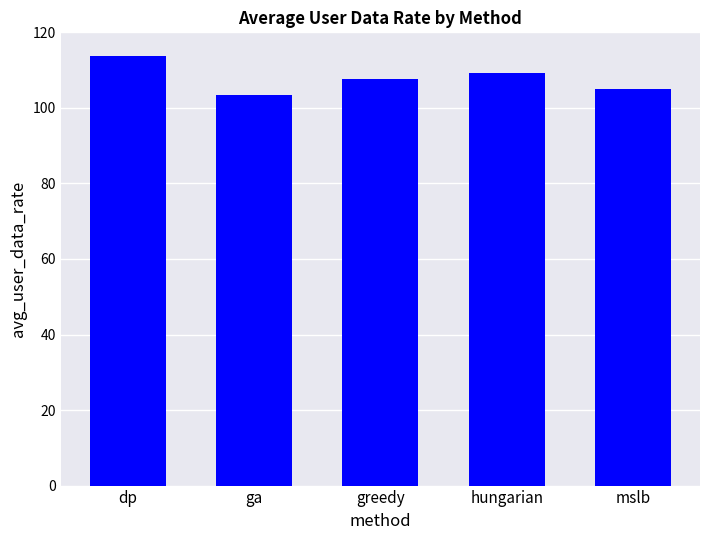

The chart shows a value of 20.9 at ga. True or false?

False